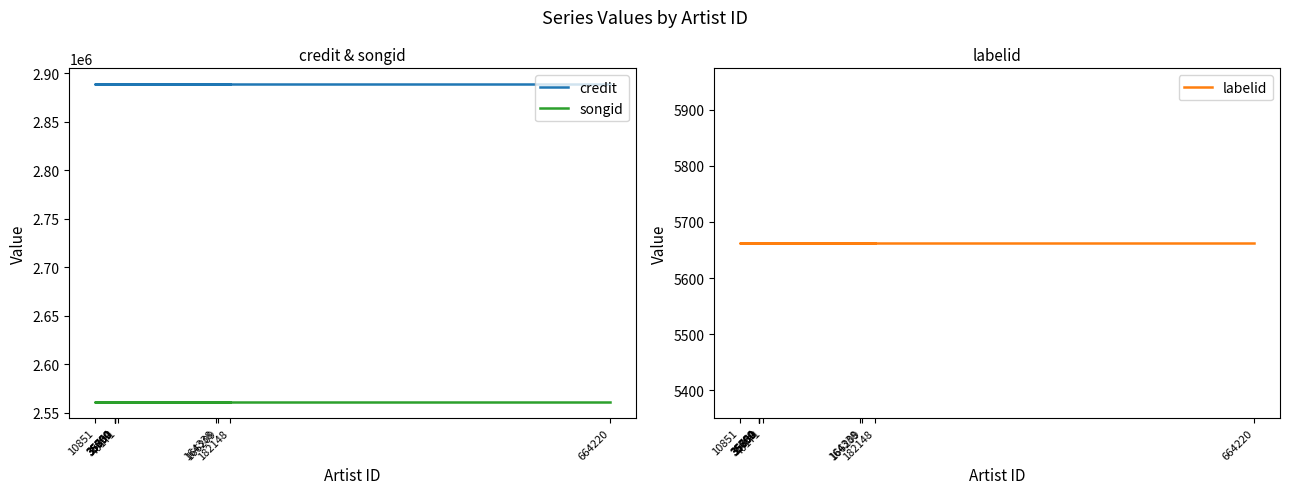

At which category is the sum across all series the highest?

35854